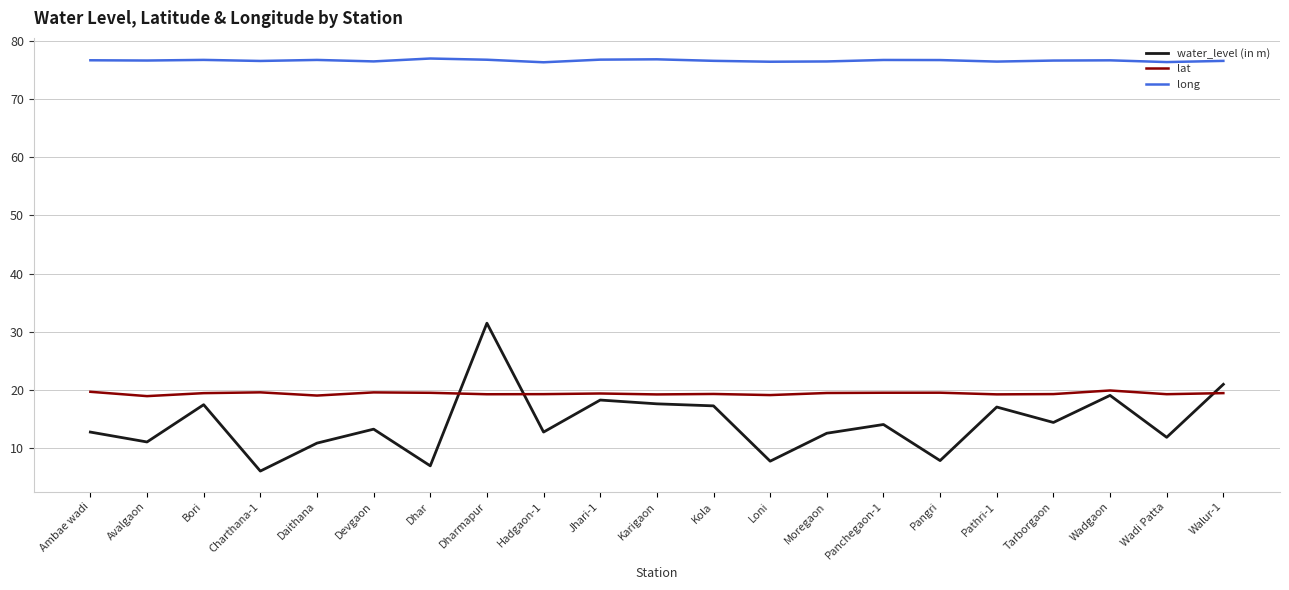

Which series changed the most between Loni and Pathri-1?

water_level (in m)